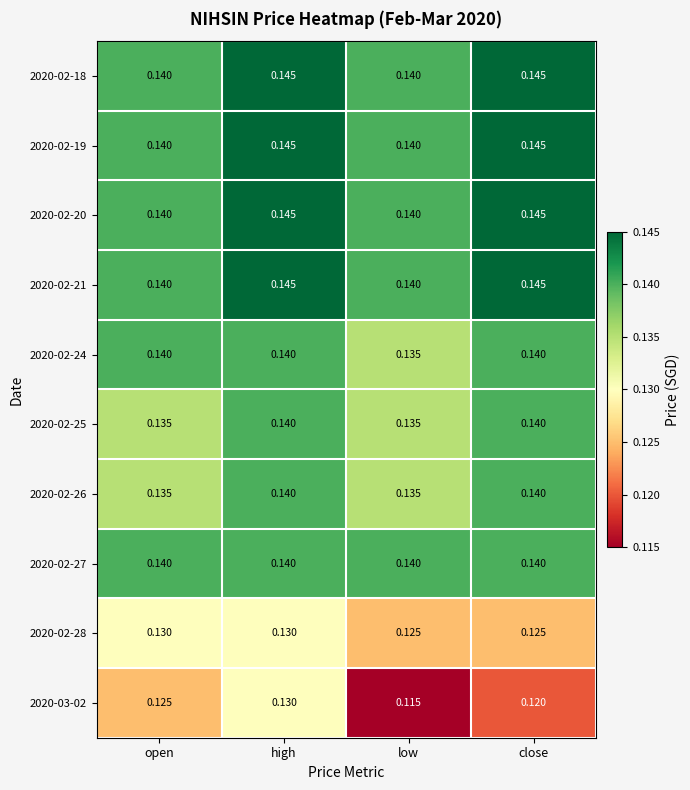

At how many categories does at least one series exceed 0?

4